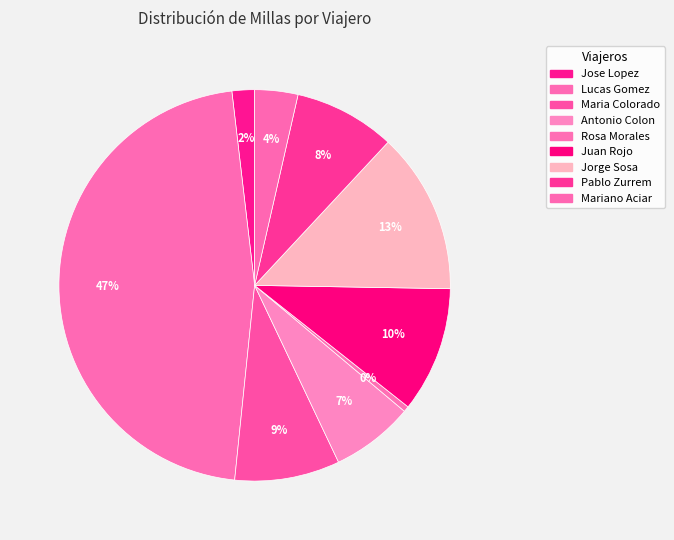

How many slices are in this pie chart?

9